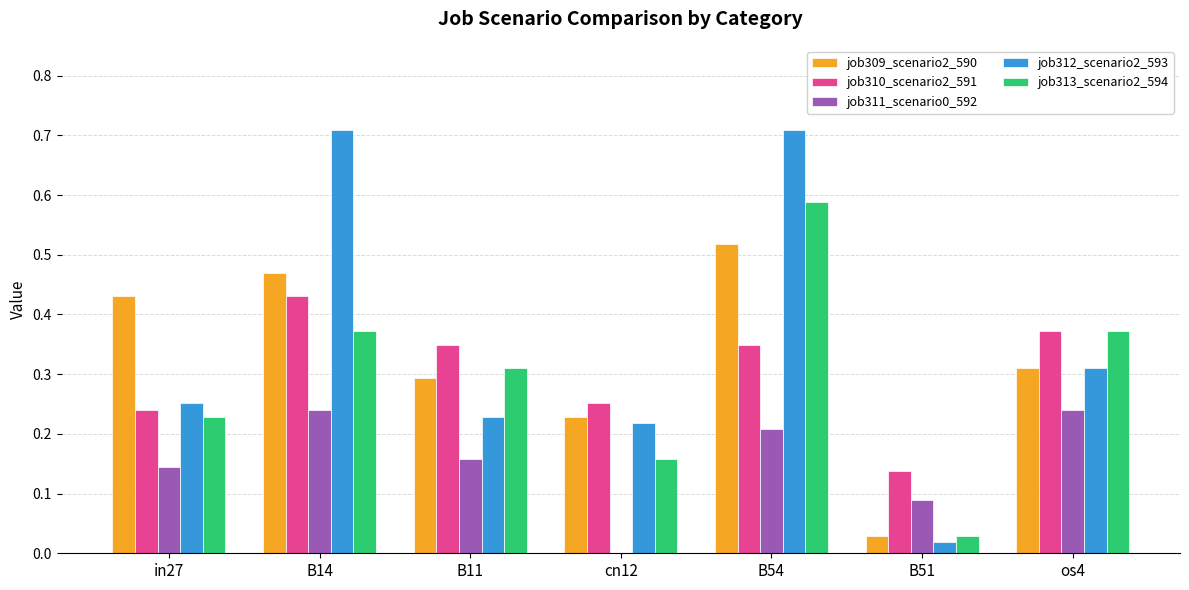

Which series has the largest total across all categories?

job312_scenario2_593